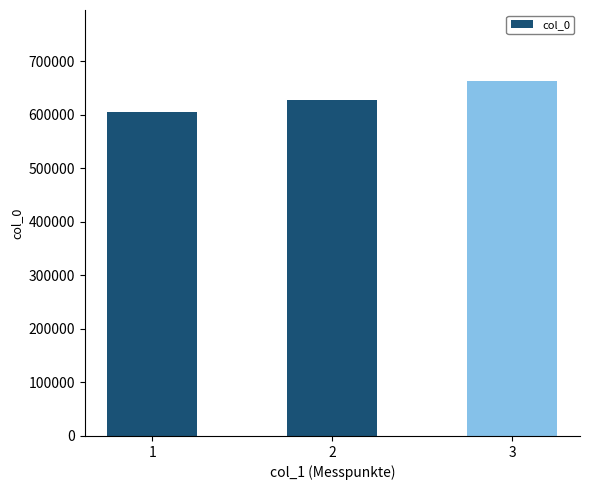

How many data points are less than 628055?

1